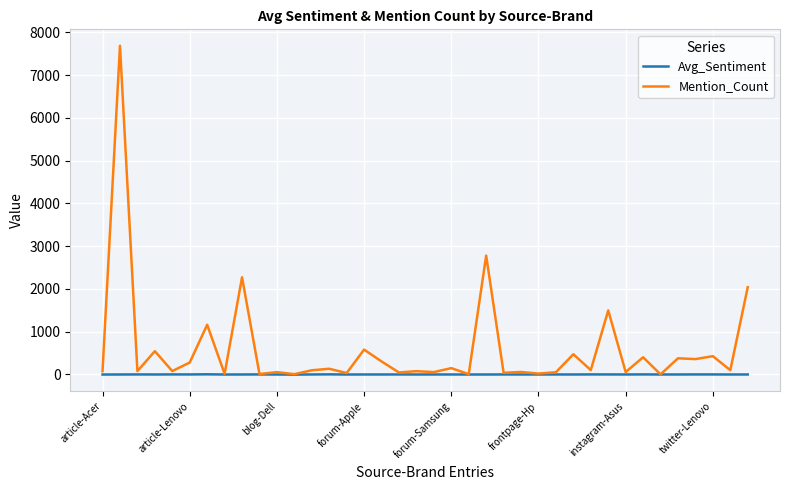

Which series has the widest spread of values?

Mention_Count